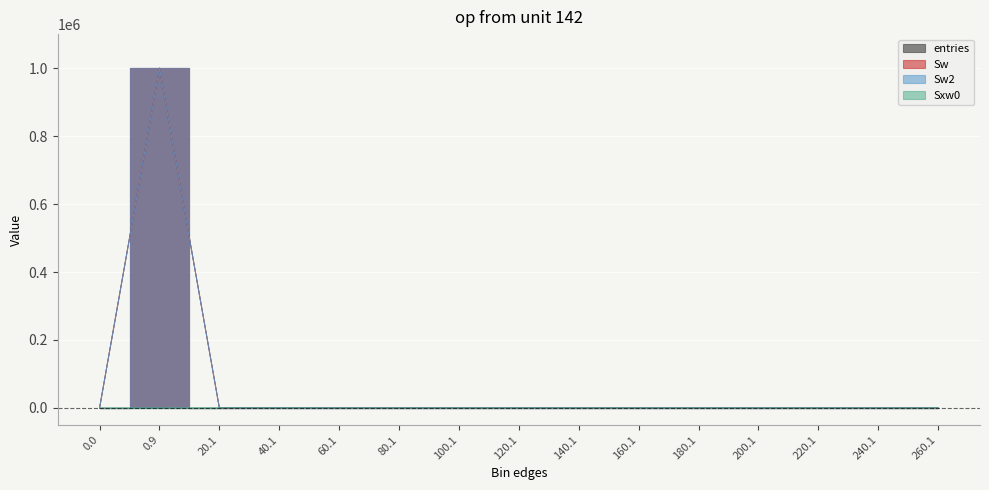

What is the label of the 4th point from the left?

40.1